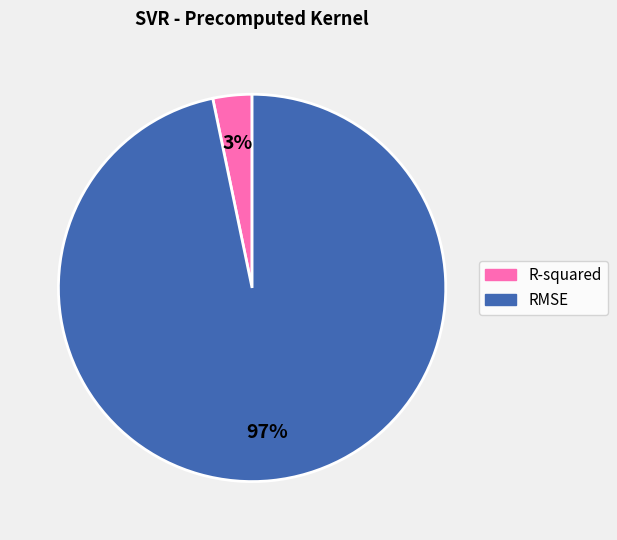

Between R-squared and RMSE, which is larger?

RMSE